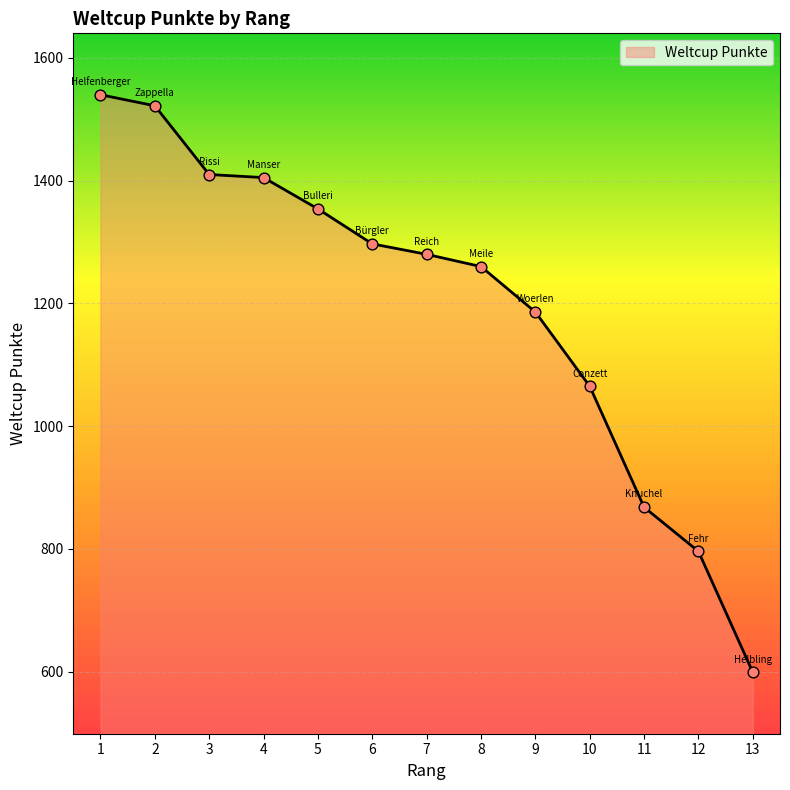

Approximately how many times larger is the value at 4 compared to 9?

1.2